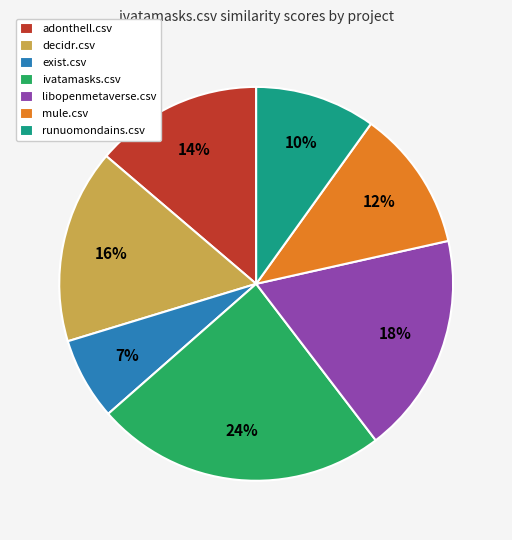

Count the number of slices in the pie.

7